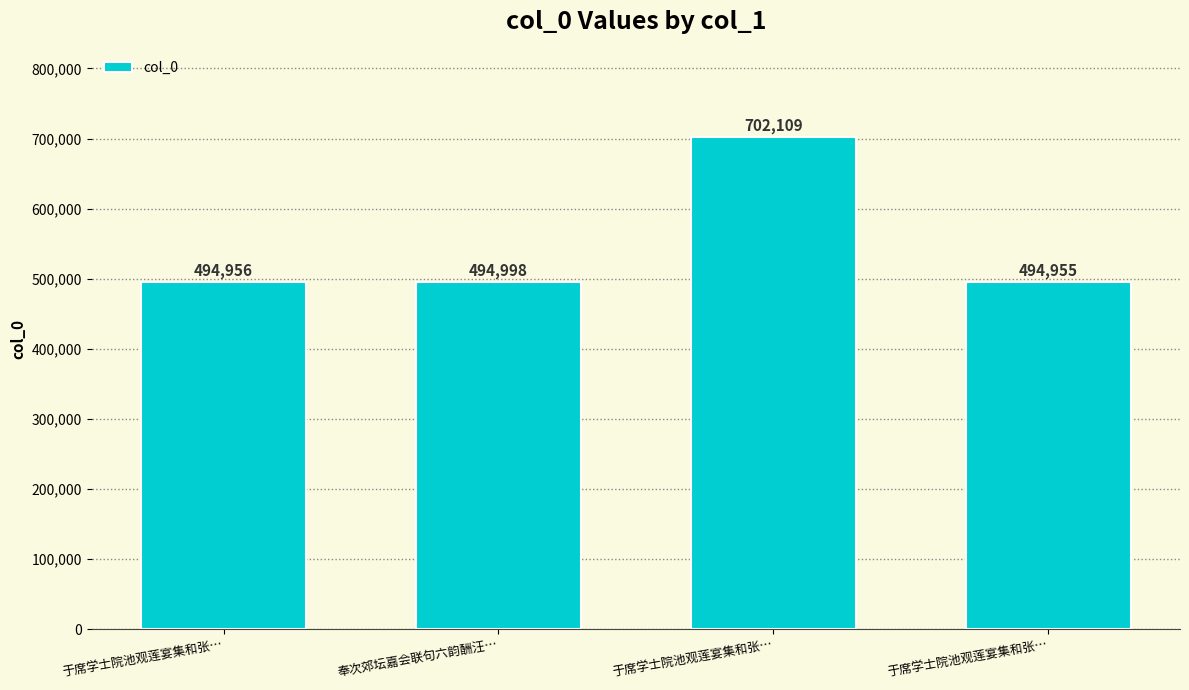

Where does the data first go above 494998?

于席学士院池观莲宴集和张…